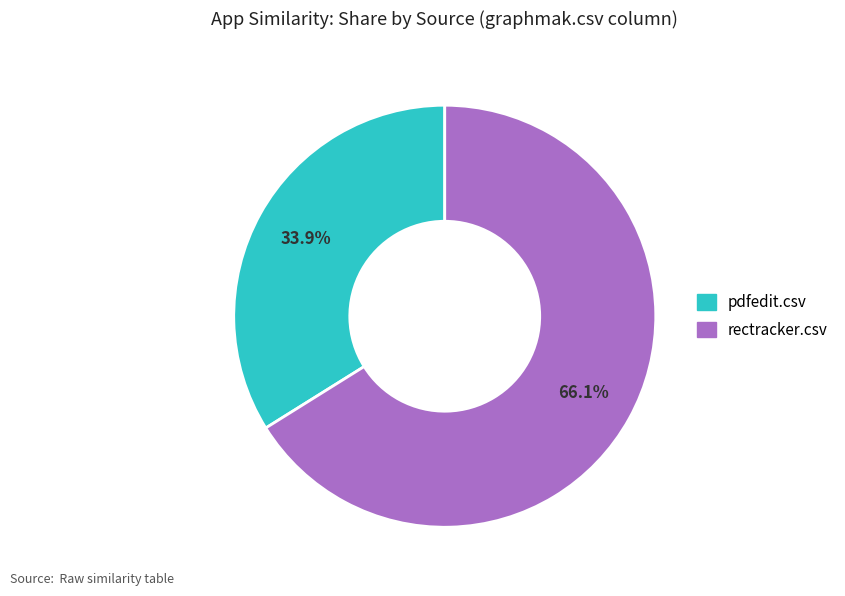

Is there any slice that represents more than half of the pie?

Yes